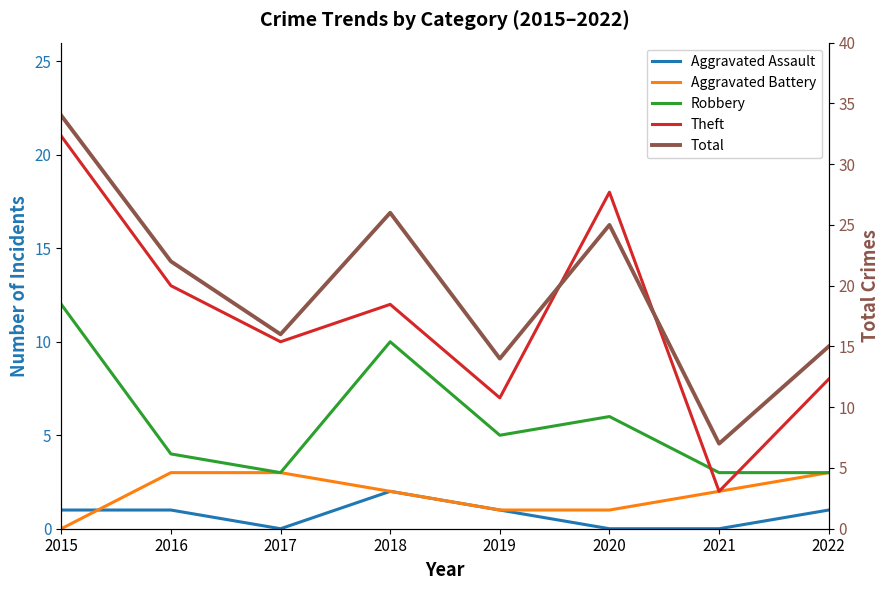

Reading left to right, what are all the values shown in this chart?

Aggravated Assault: 1	1	0	2	1	0	0	1
Aggravated Battery: 0	3	3	2	1	1	2	3
Robbery: 12	4	3	10	5	6	3	3
Theft: 21	13	10	12	7	18	2	8
Total: 34	22	16	26	14	25	7	15